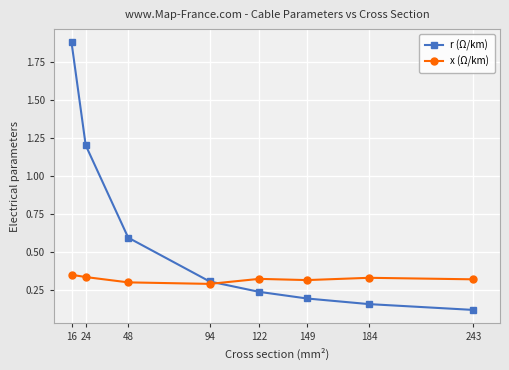

What is the value of the r (Ω/km) point at the 8th from the left?

0.1